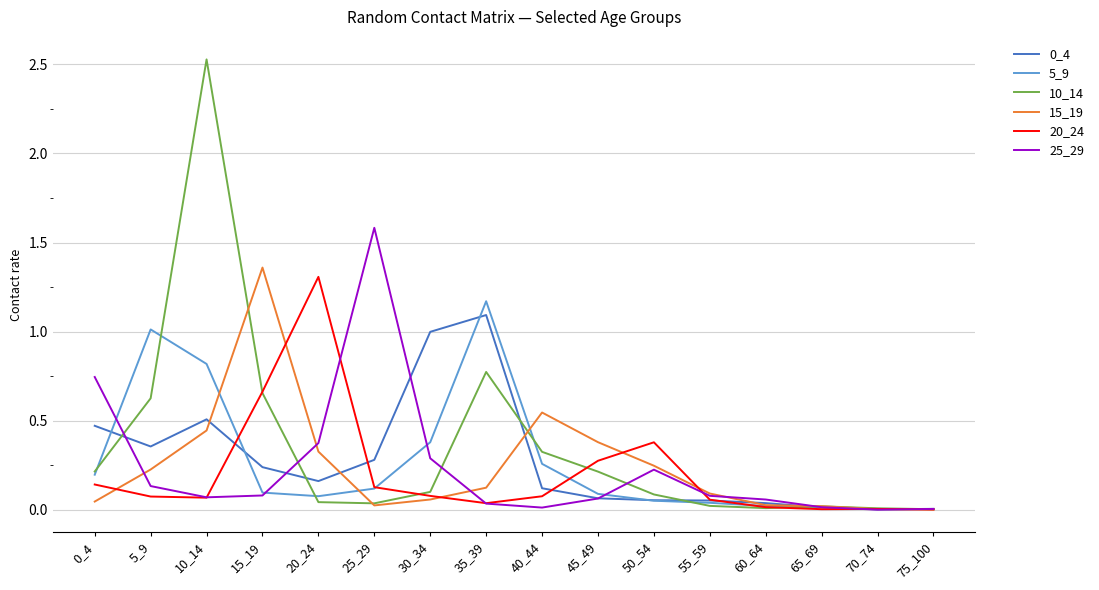

At which label does 15_19 reach its peak?

15_19